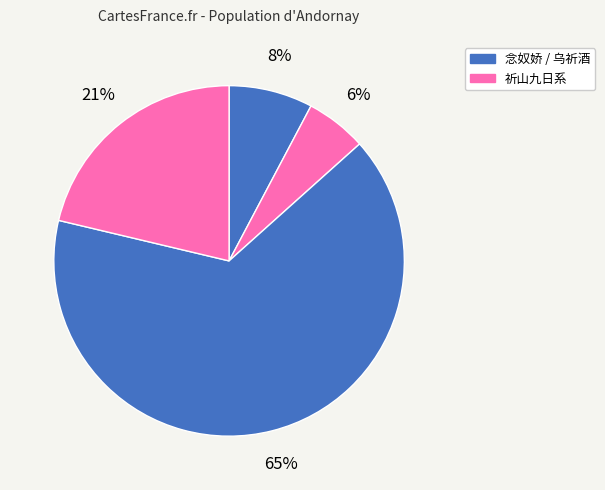

To the nearest percent, what is the average slice percentage?

25%